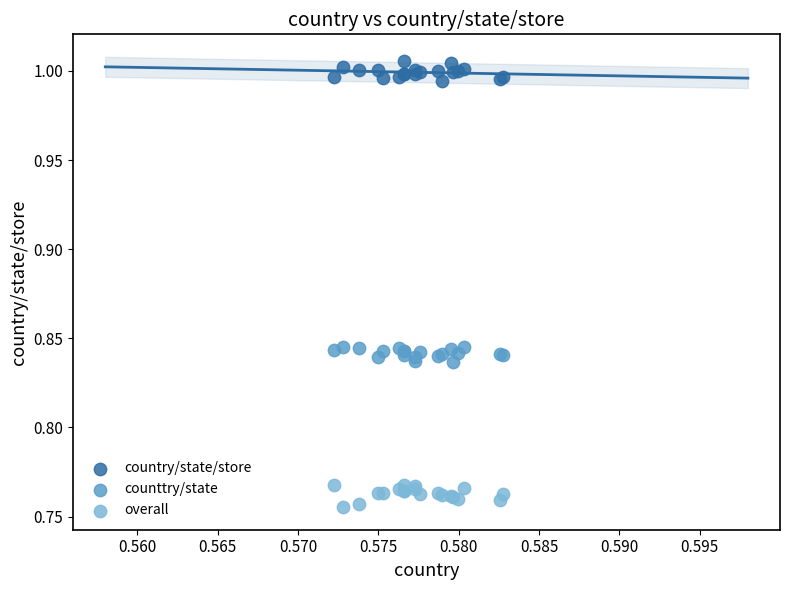

Which series contains the highest Y value?

country/state/store